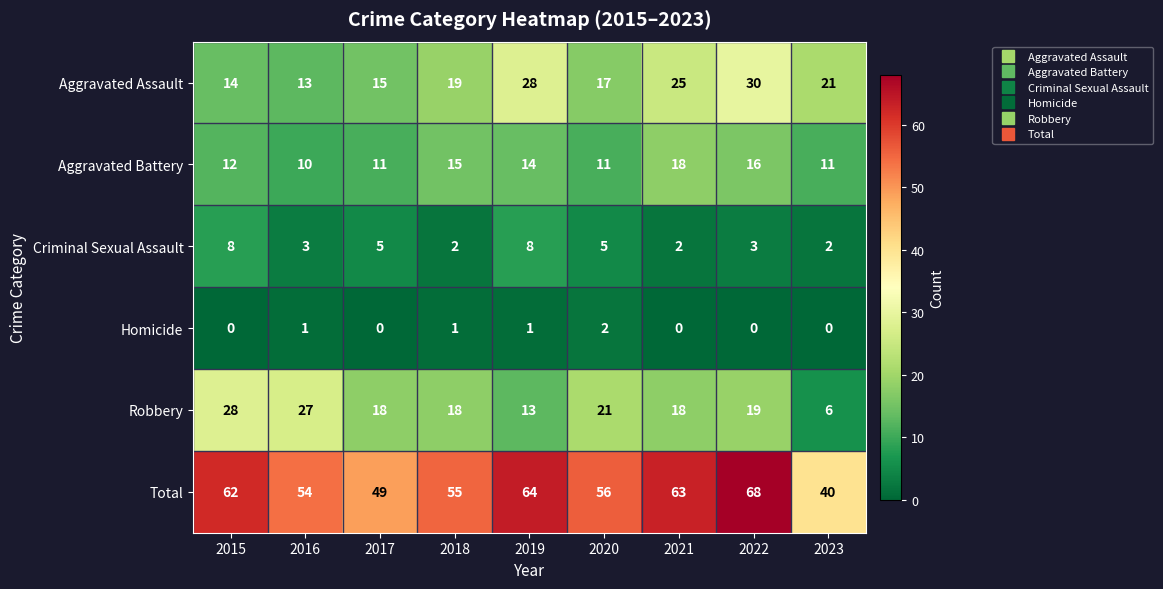

What is the difference between the highest and lowest values at 2015?

62